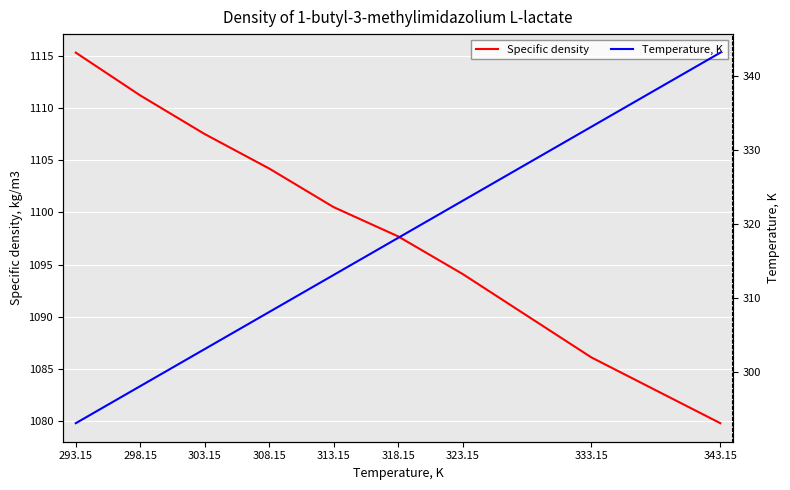

Reading right to left, what are all the values shown in this chart?

Specific density: 1079.8	1086.1	1094.1	1097.7	1100.5	1104.2	1107.5	1111.2	1115.3
Temperature, K: 343.1	333.1	323.1	318.1	313.1	308.1	303.1	298.1	293.1